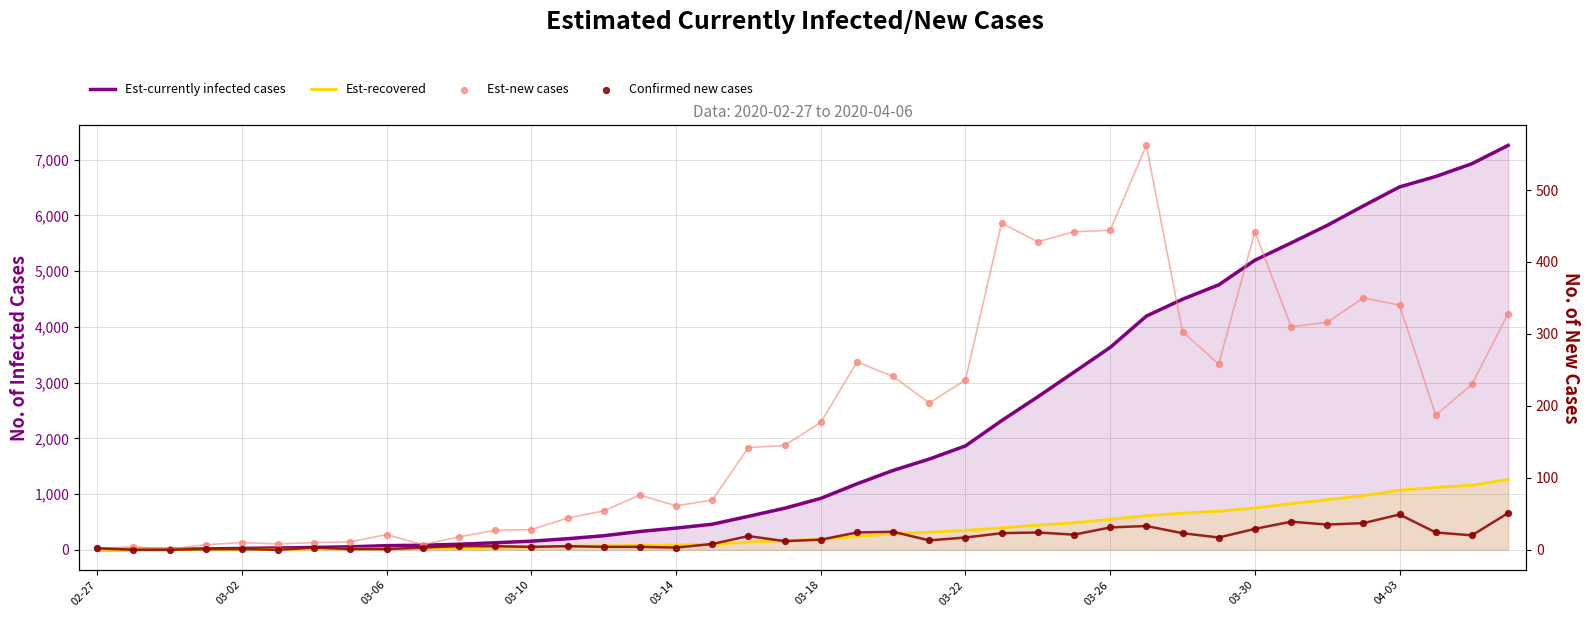

Which series has the widest spread of Y values?

Est-currently infected cases